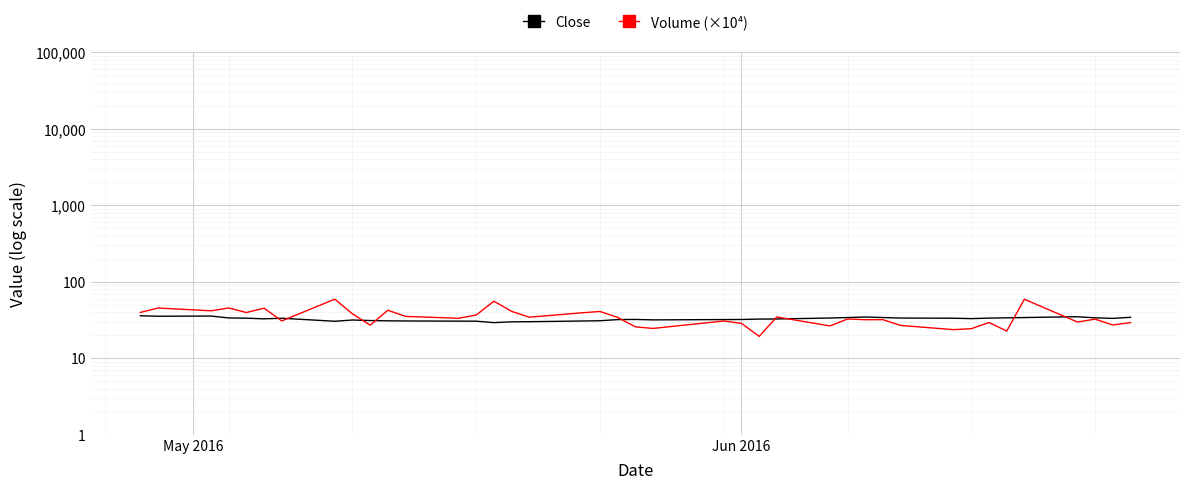

What is the average value of the Close series?

32.6